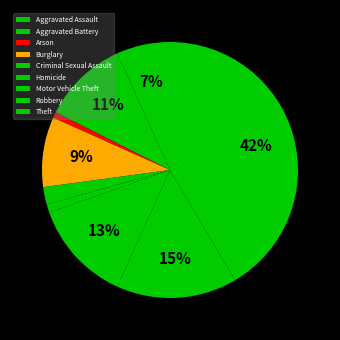

True or false: Burglary accounts for 2% of the total.

False